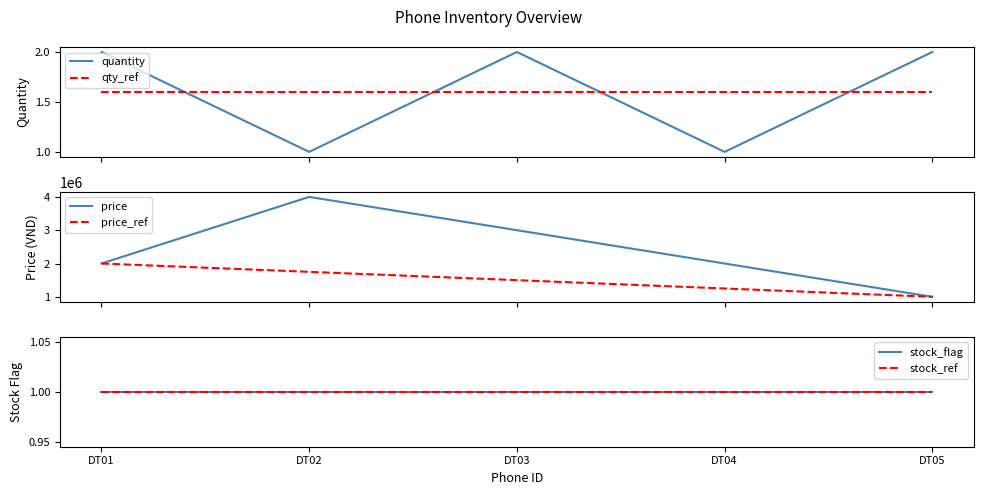

What is the sum of all price_ref values?

7500000